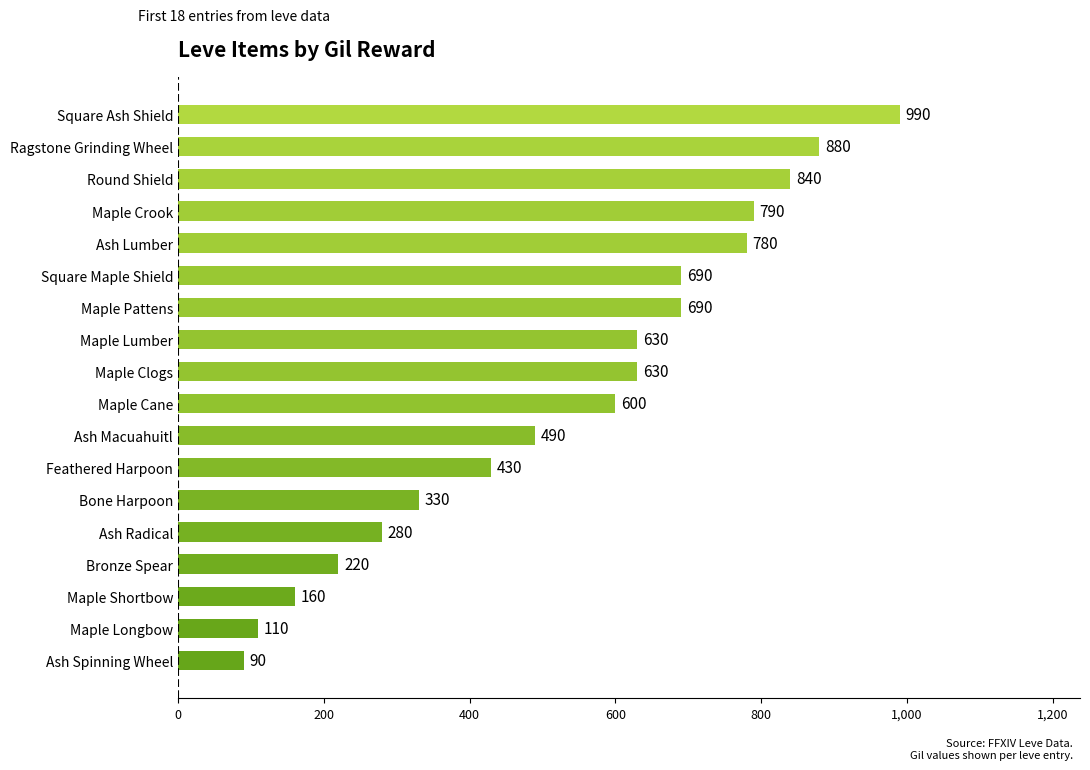

What is the sum of the values at Bronze Spear and Ash Lumber?

1000